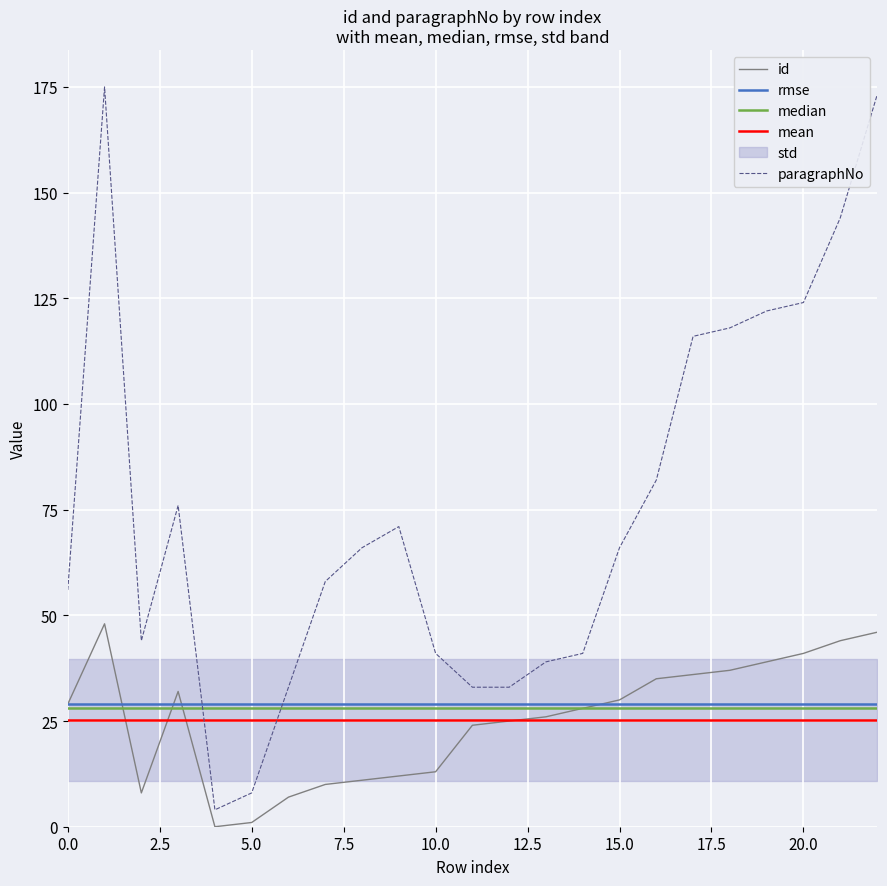

True or false: paragraphNo has a value of 80 at 7.

False